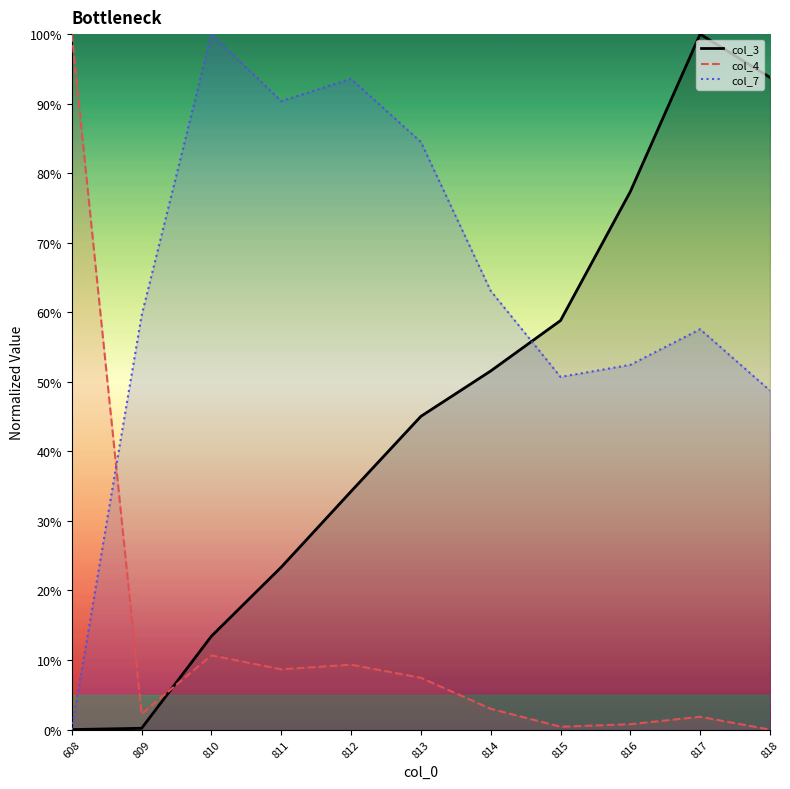

How many intersections are there between col_7_line and col_3_line?

1